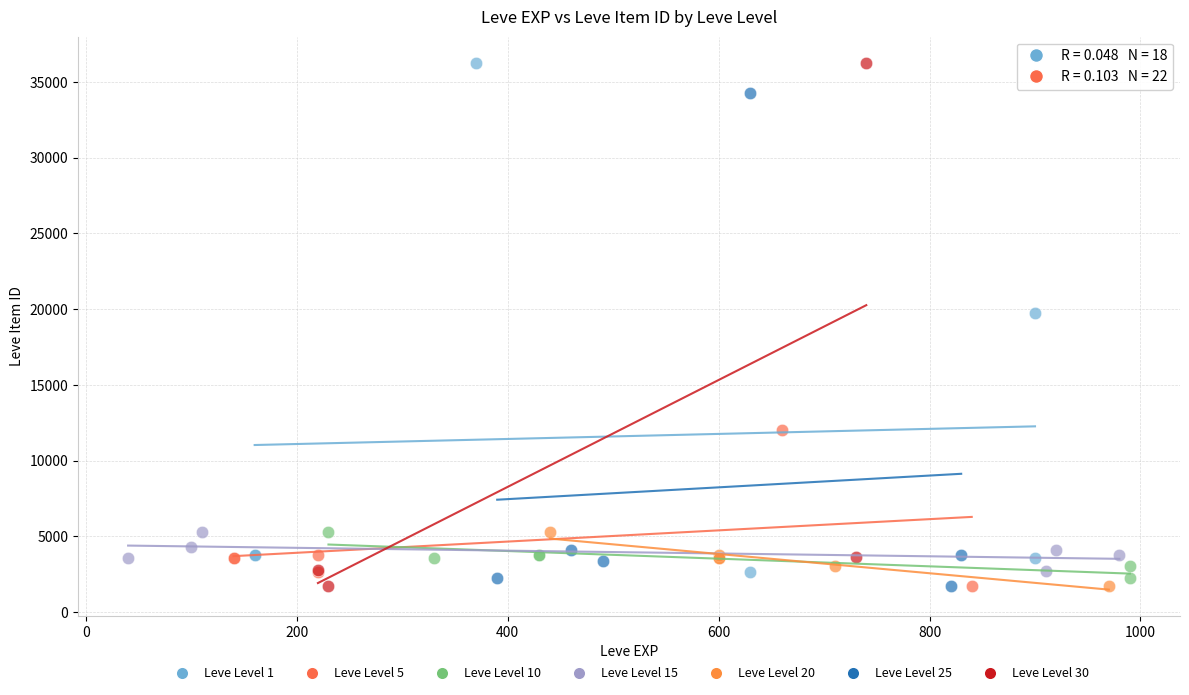

What are all the series names shown in the legend?

Leve Level 1, Leve Level 5, Leve Level 10, Leve Level 15, Leve Level 20, Leve Level 25, Leve Level 30